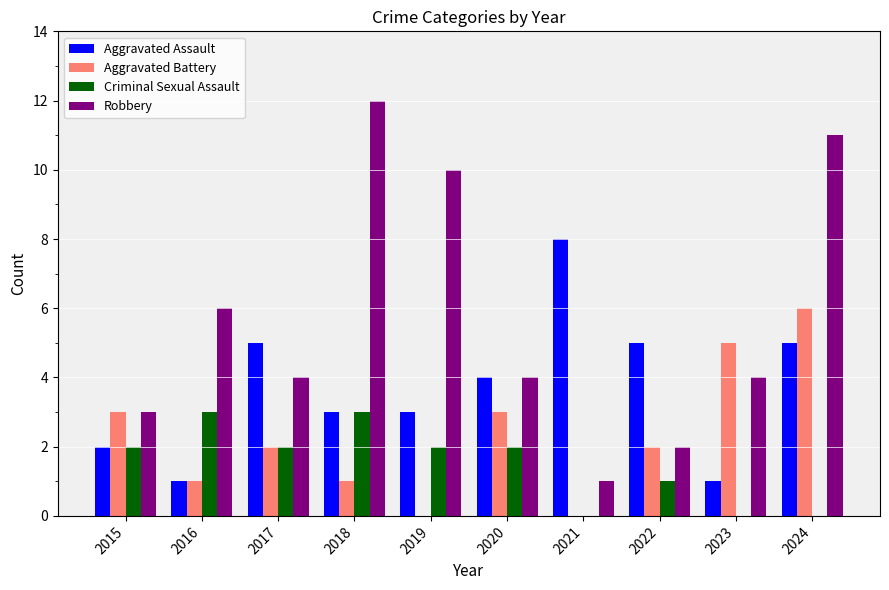

At which category is the sum across all series the highest?

2024